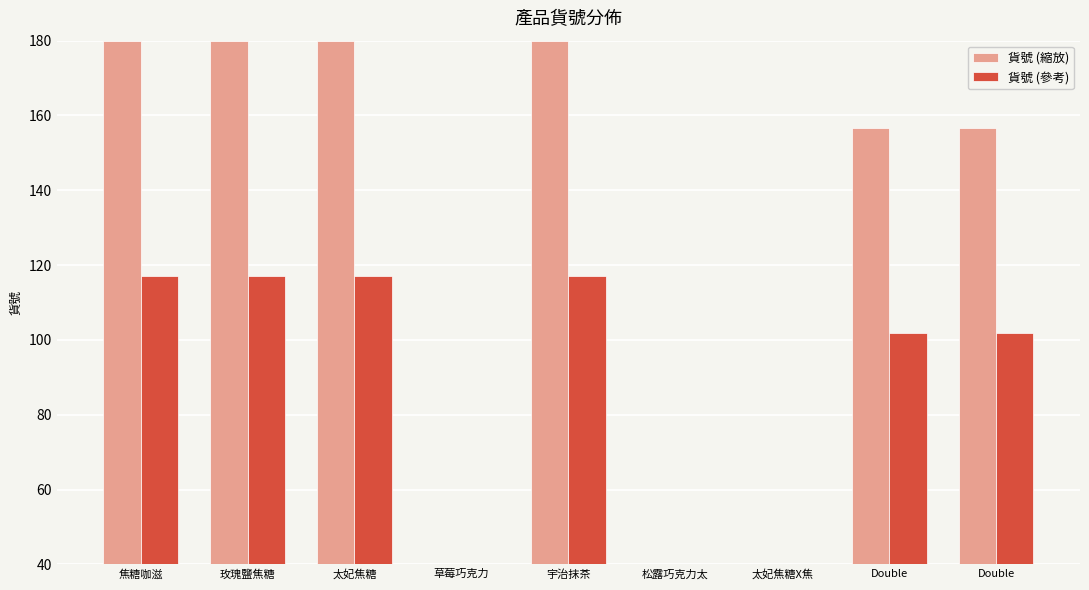

Reading left to right, transcribe all the data shown in this chart.

貨號 (縮放): 焦糖咖滋=180.0	玫瑰鹽焦糖=180.0	太妃焦糖=180.0	草莓巧克力=40.0	宇治抹茶=180.0	松露巧克力太=40.2	太妃焦糖X焦=40.2	Double=156.7	Double=156.7
貨號 (參考): 焦糖咖滋=117.0	玫瑰鹽焦糖=117.0	太妃焦糖=117.0	草莓巧克力=26.0	宇治抹茶=117.0	松露巧克力太=26.1	太妃焦糖X焦=26.1	Double=101.9	Double=101.9